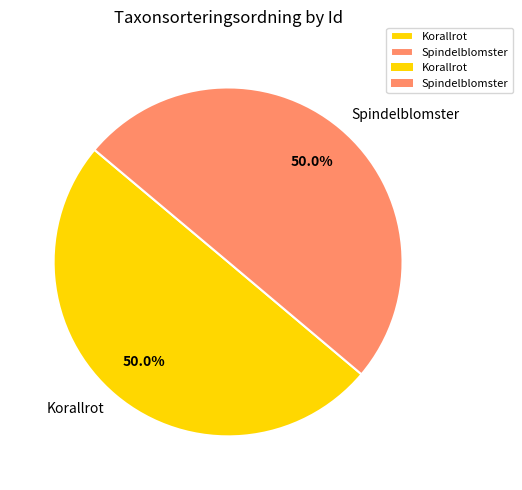

Combined, do Korallrot and Spindelblomster account for over 50%?

Yes